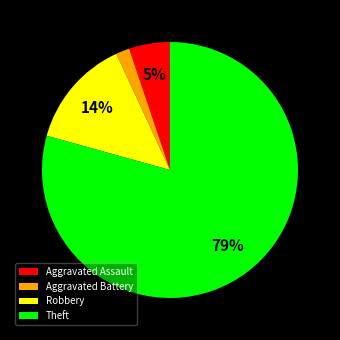

To the nearest percent, what is the average slice percentage?

25%